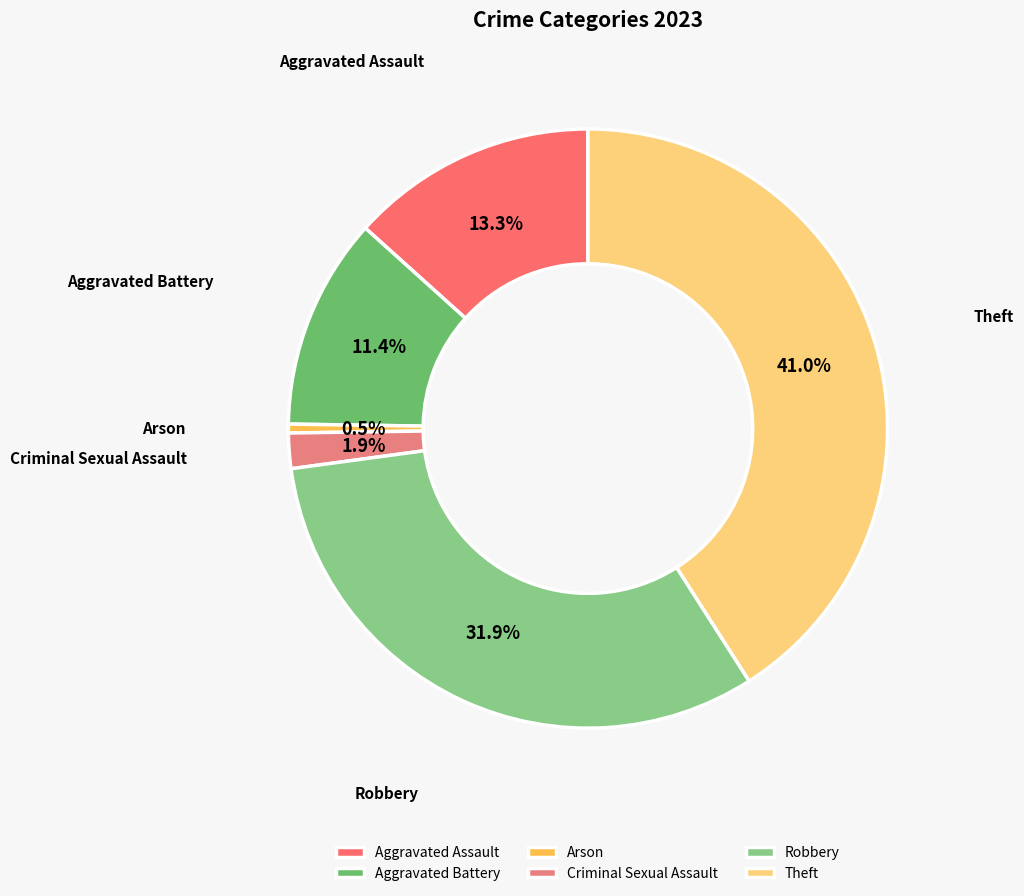

How much of the chart is everything except Aggravated Assault?

86.7%